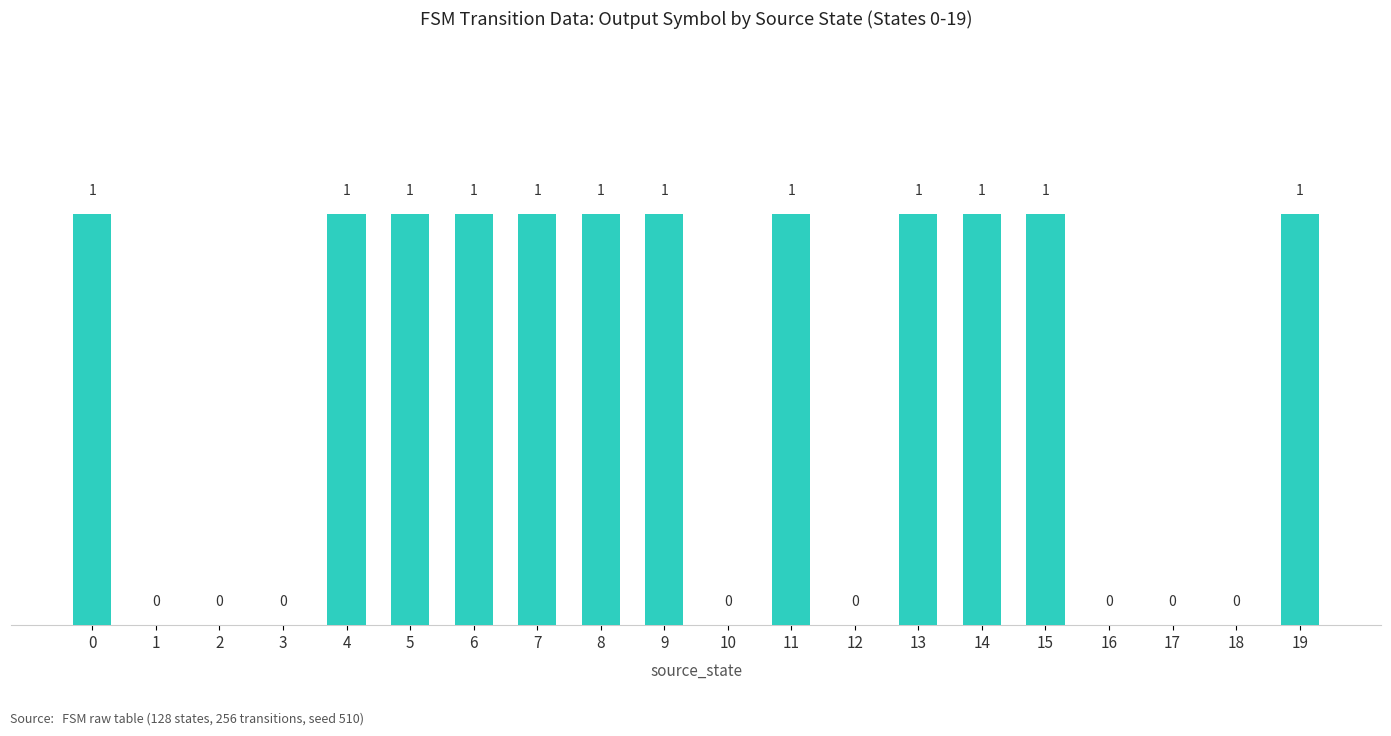

What is the sum of all values?

12